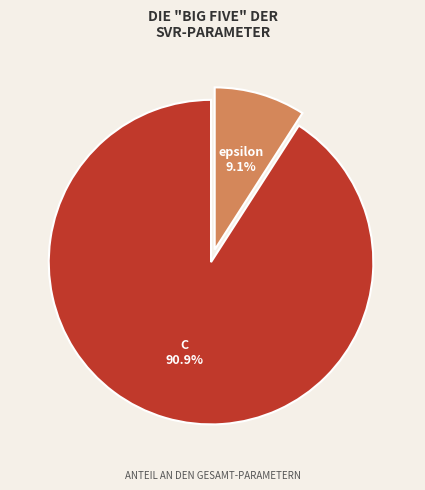

What percentage is the C slice, to the nearest percent?

91%